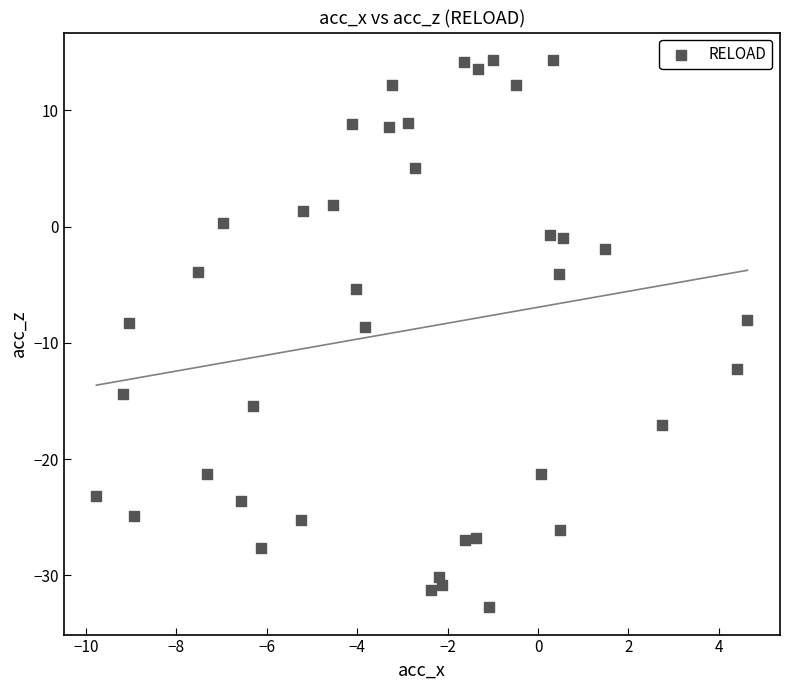

What is the range of X values (max minus min)?

14.4